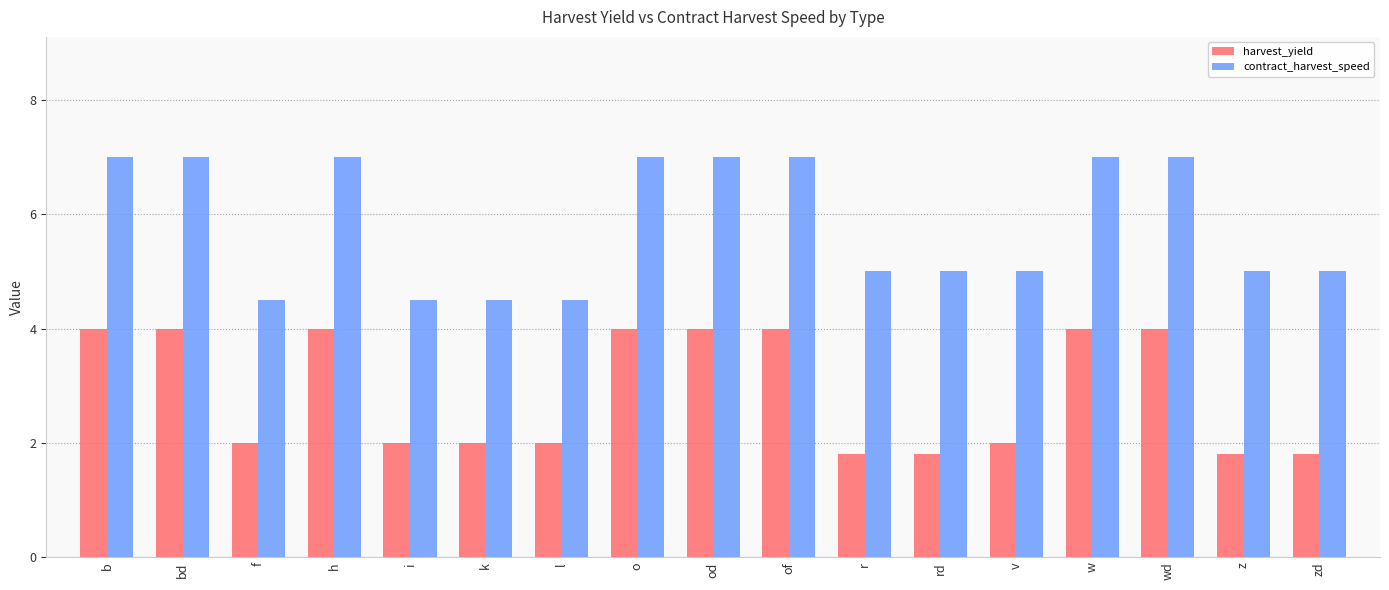

At z, list the series in order from smallest to largest.

harvest_yield, contract_harvest_speed